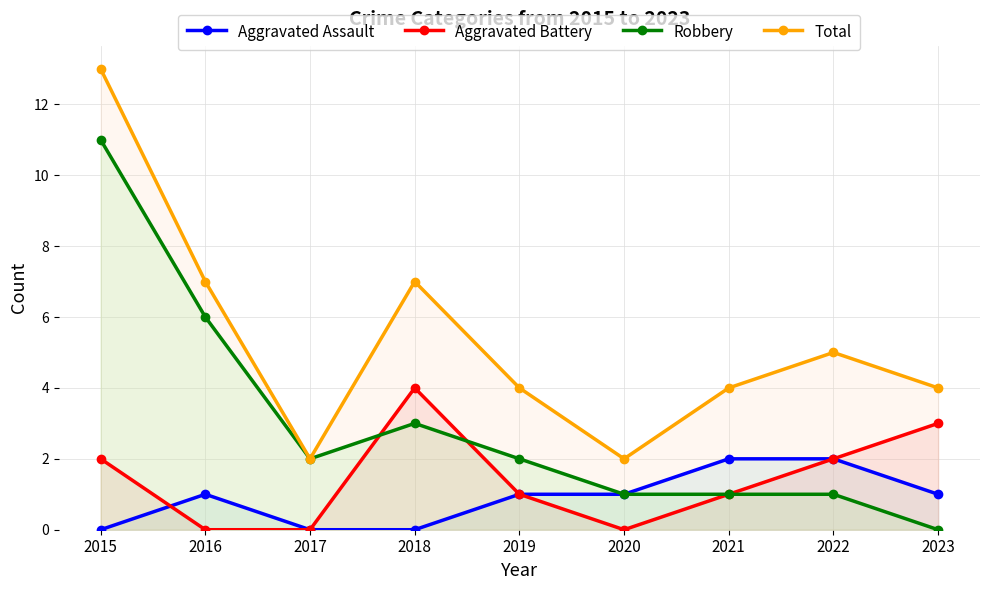

Which series ends up on top after the final intersection of Aggravated Battery and Robbery?

Robbery